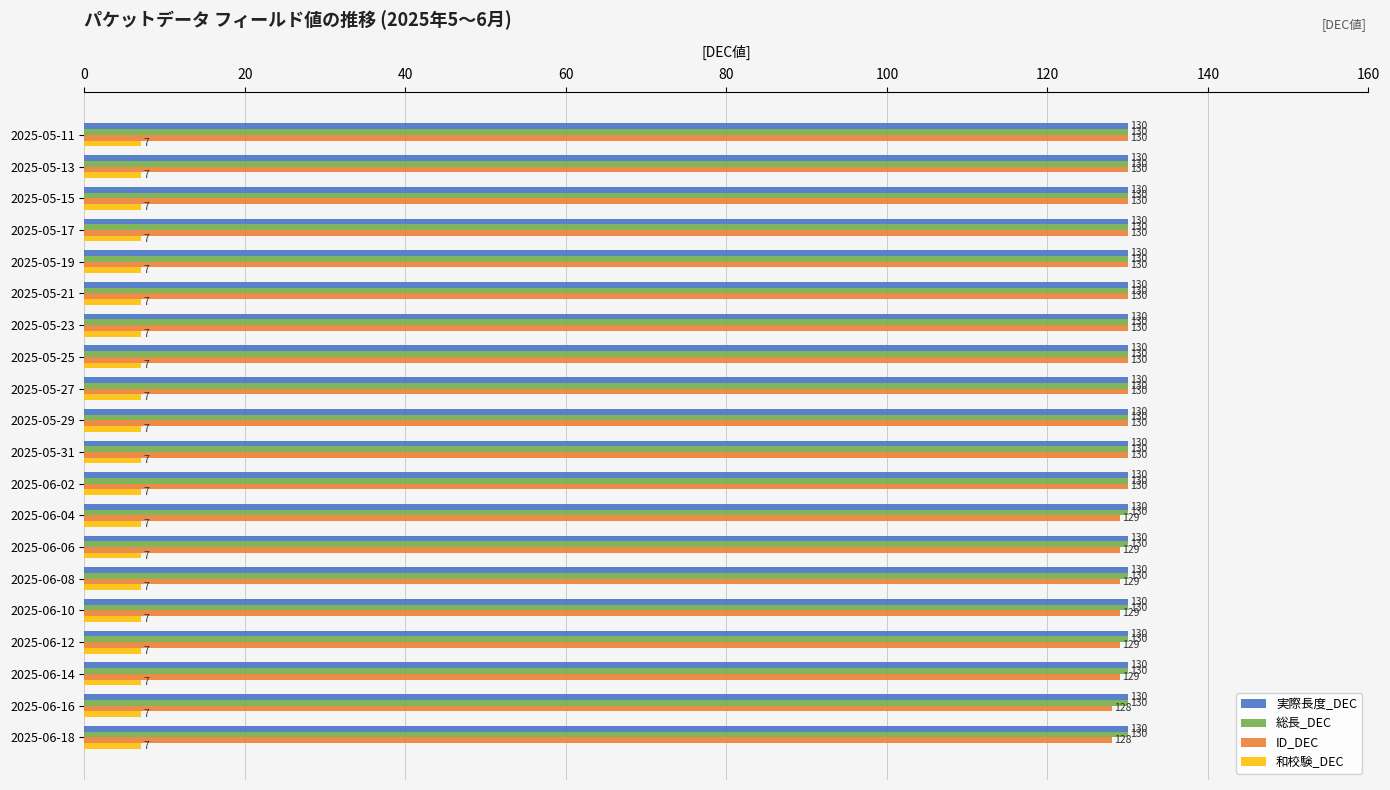

What is the lowest value of the 実際長度_DEC series?

130